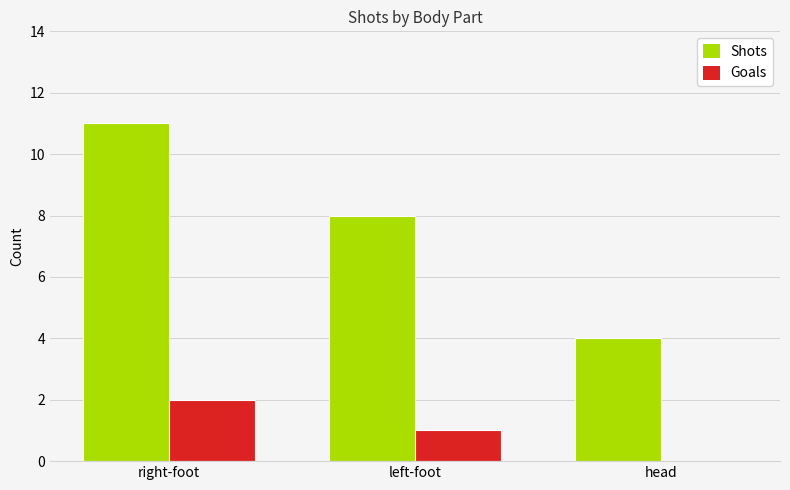

Which series has the largest total across all categories?

Shots